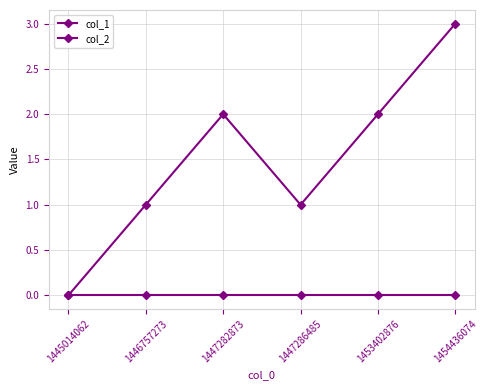

Count the number of categories in the chart.

6